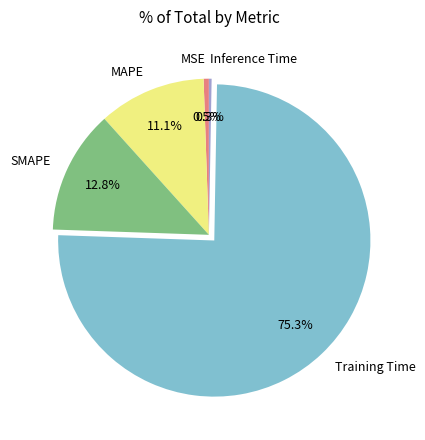

To the nearest percent, what is the difference between the largest and smallest slice percentages?

75%